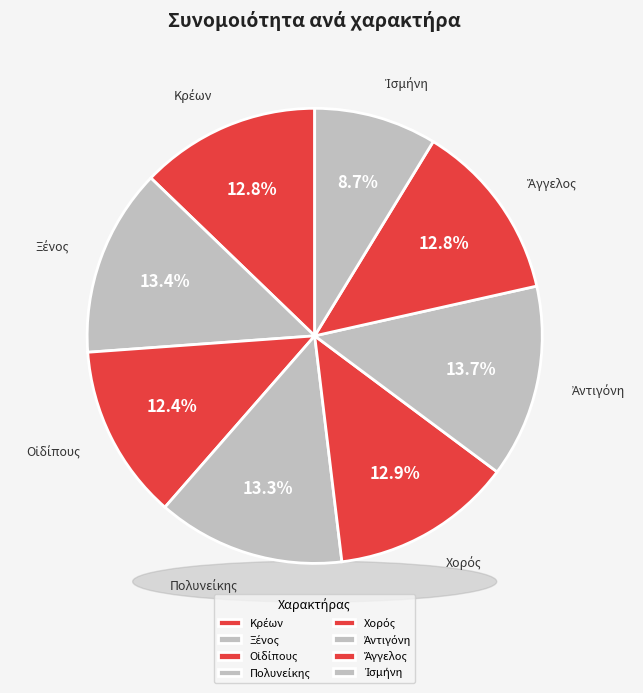

Which category has the smallest portion of the pie?

Ἰσμήνη